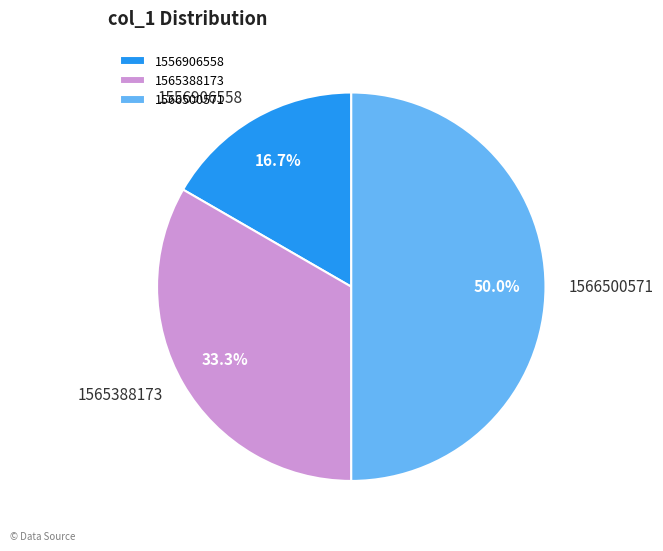

Combined, what portion of the pie is 1566500571 and 1565388173?

83.3%